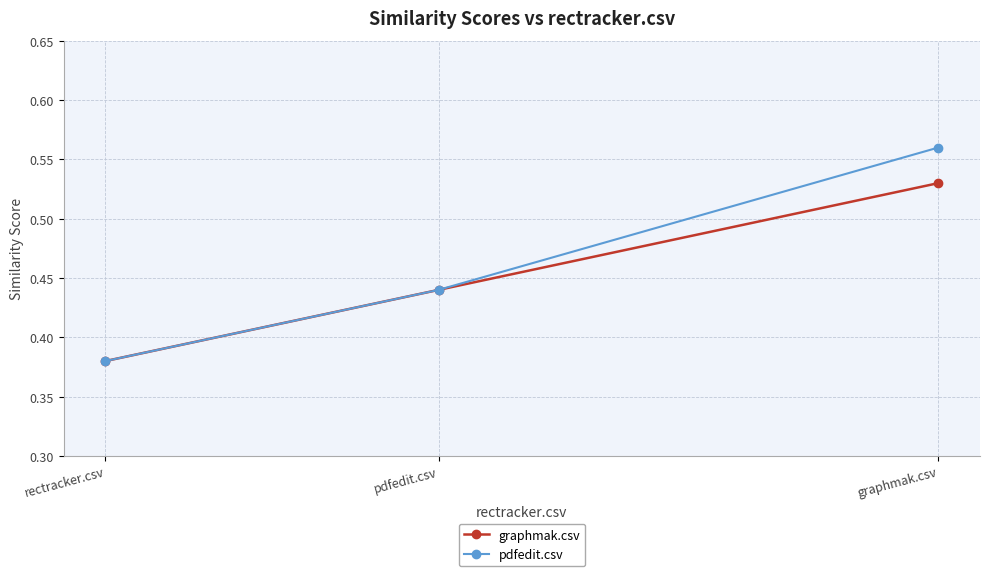

What is the value of the pdfedit.csv point at the 2nd from the left?

0.4